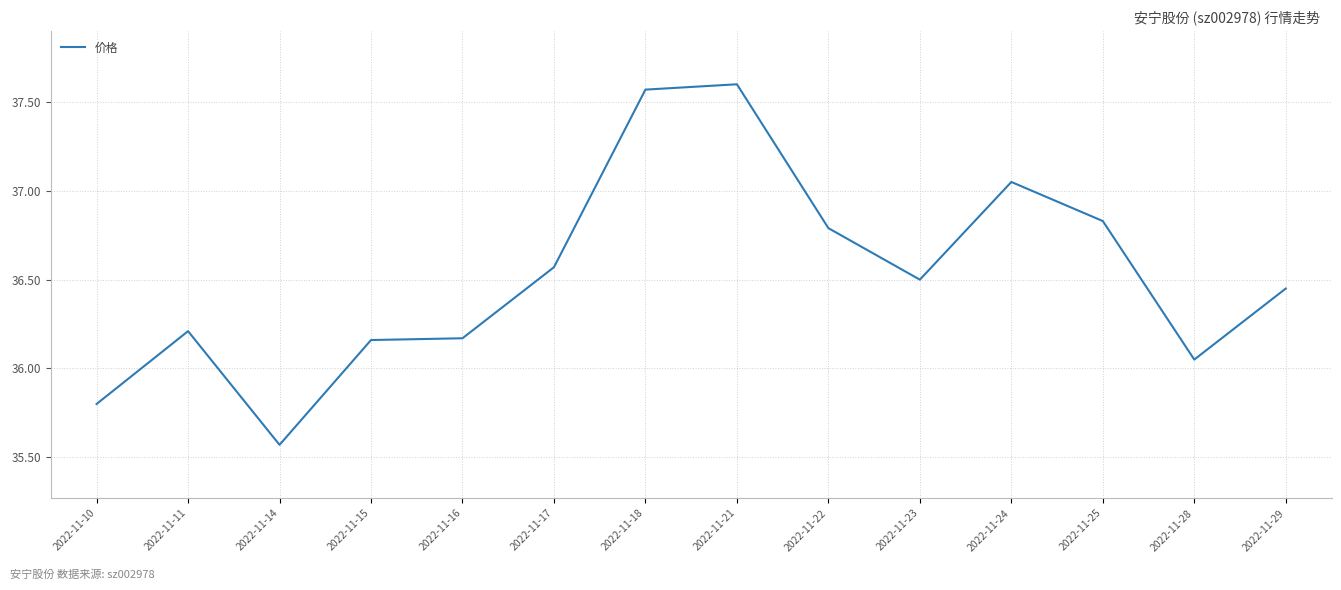

True or false: the data shows 36.8 at 2022-11-22.

True